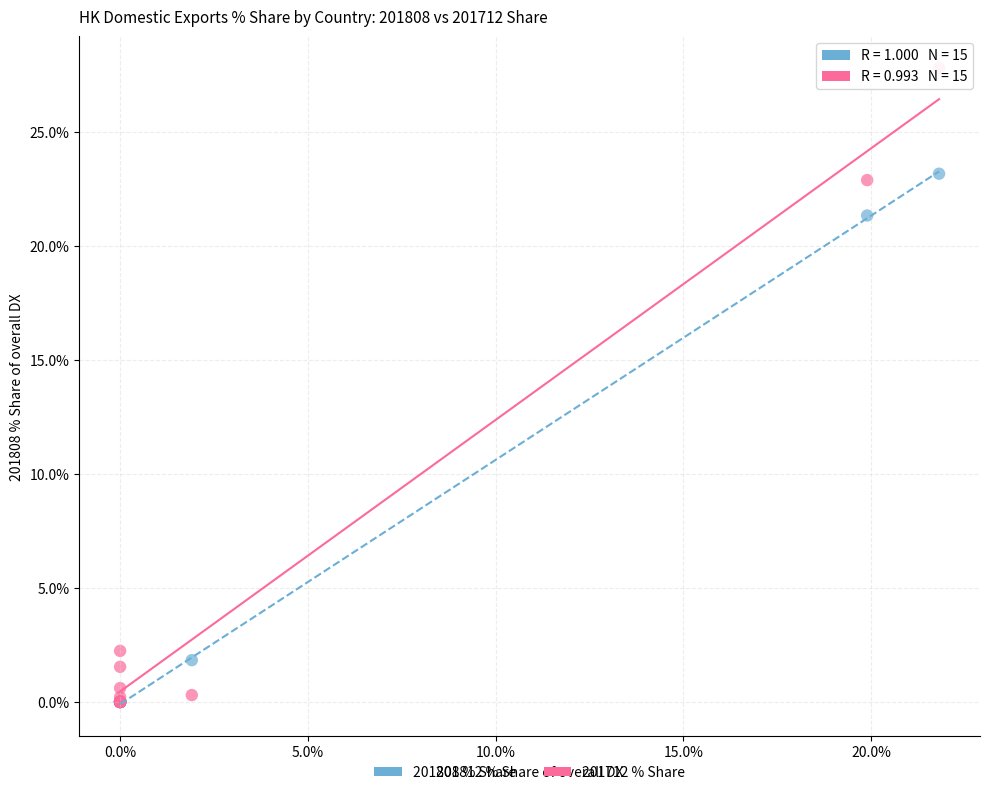

Across all series, what Y value is closest to 13?

21.3